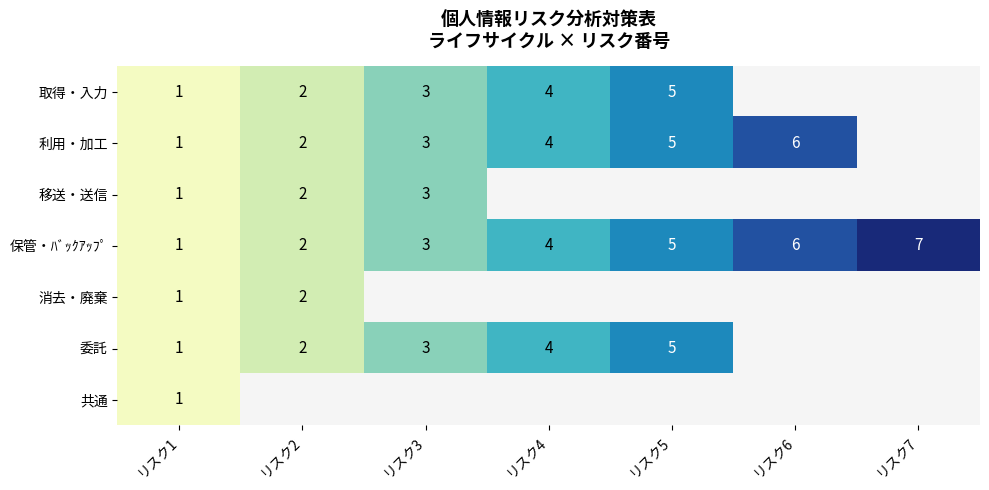

What is the average value of the 保管・ﾊﾞｯｸｱｯﾌﾟ series?

4